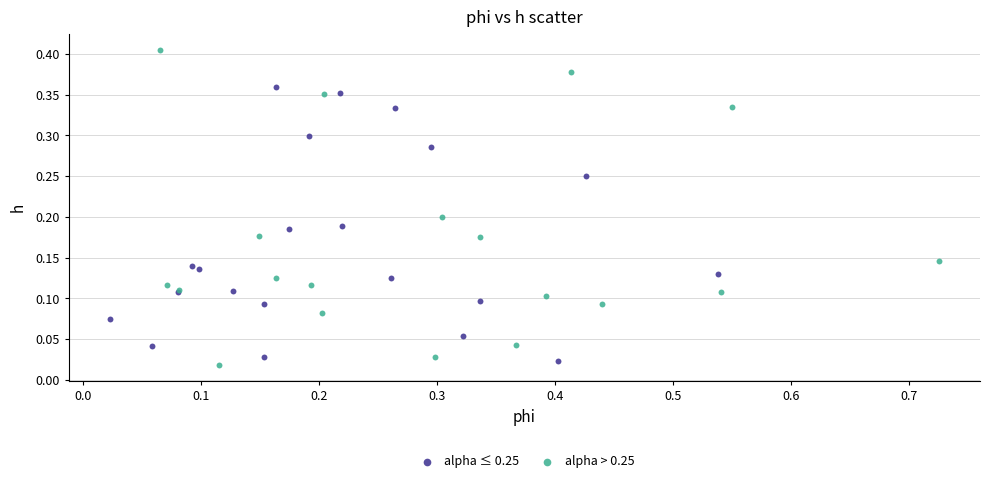

What are all the series names shown in the legend?

alpha ≤ 0.25, alpha > 0.25